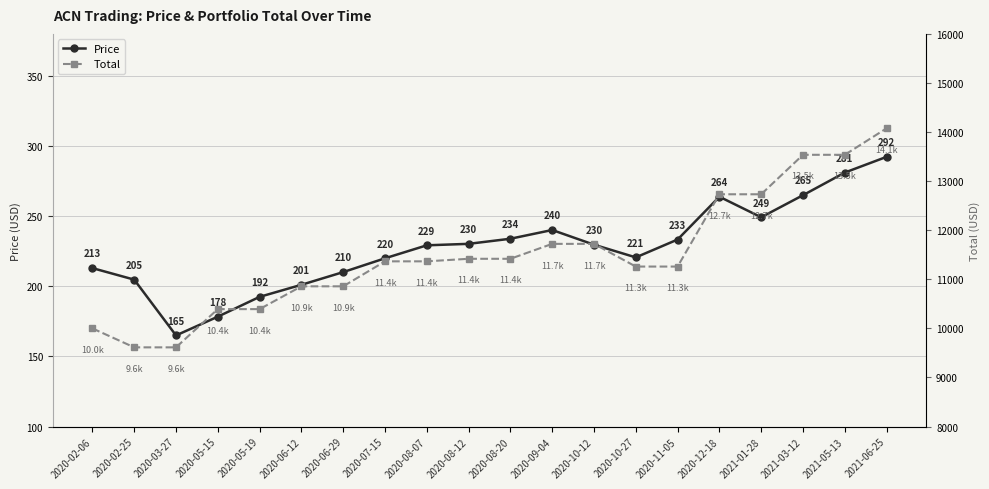

Reading left to right, extract all data points from this chart.

Price: 213.0	204.8	165.0	178.4	192.5	201.1	210.1	220.0	229.2	230.3	233.9	240.2	229.7	220.6	233.4	263.9	249.2	265.0	281.1	292.3
Total: 10000.0	9614.1	9614.1	10393.1	10393.1	10857.4	10857.4	11366.3	11366.3	11418.4	11418.4	11722.5	11722.5	11260.1	11260.1	12732.7	12732.7	13536.8	13536.8	14076.6